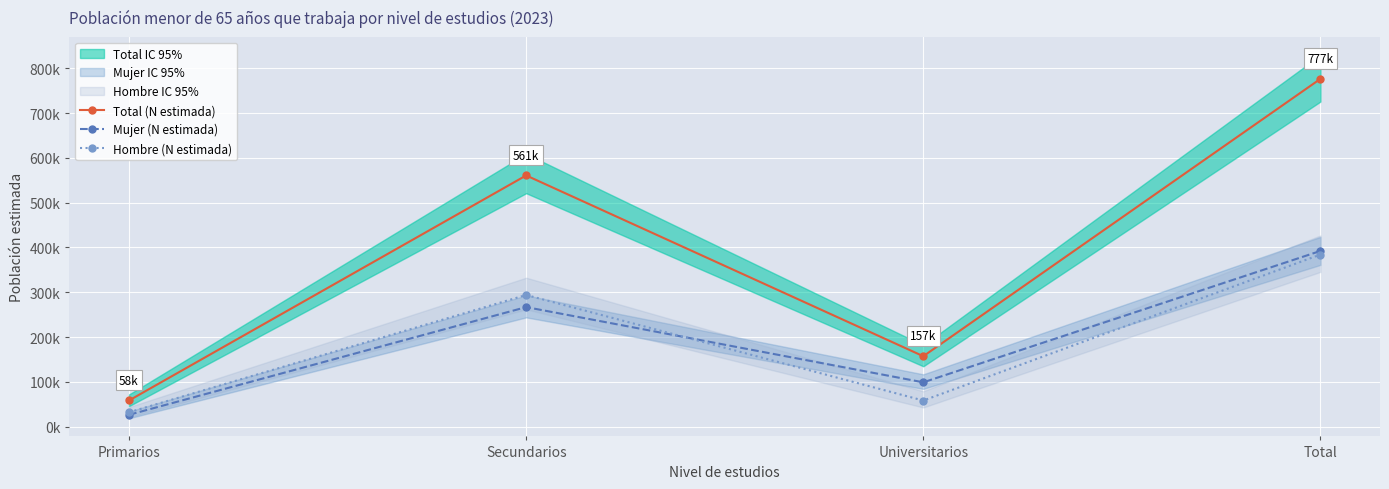

What is the sum of all Mujer (N estimada) values?

784565